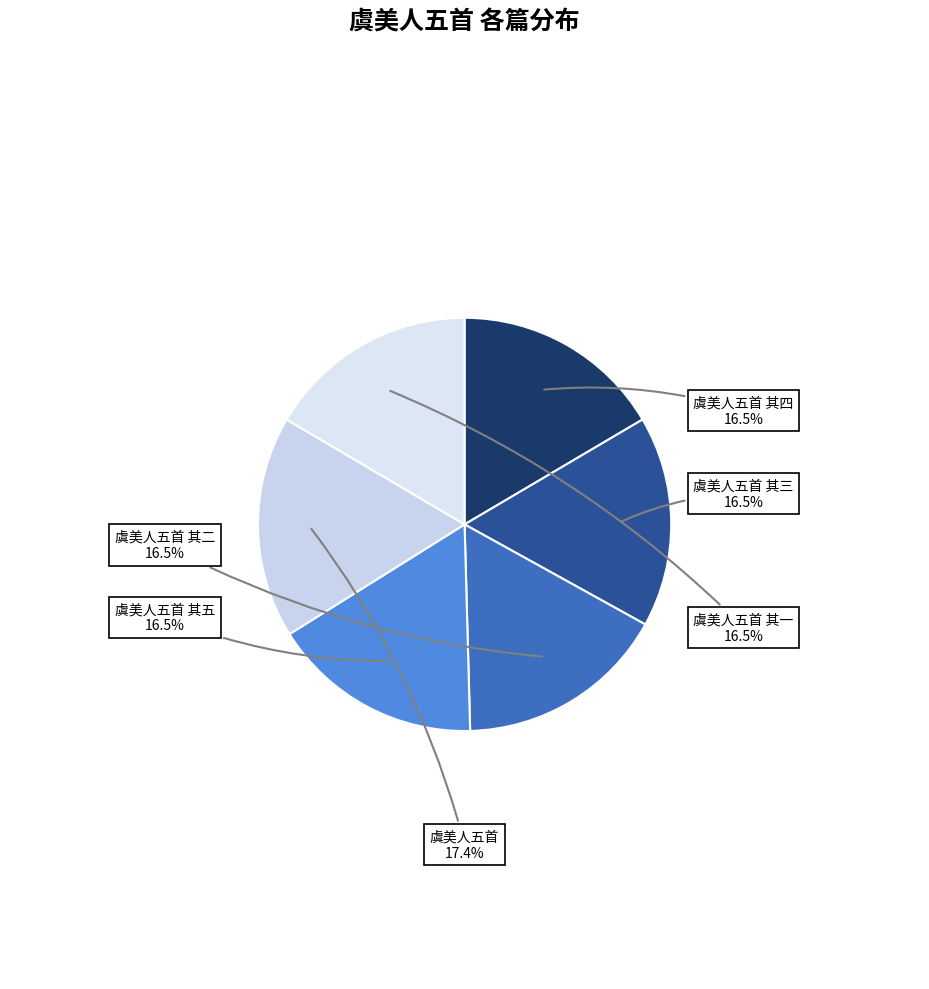

Is it true that 虞美人五首 其二 is 27% of the pie?

False